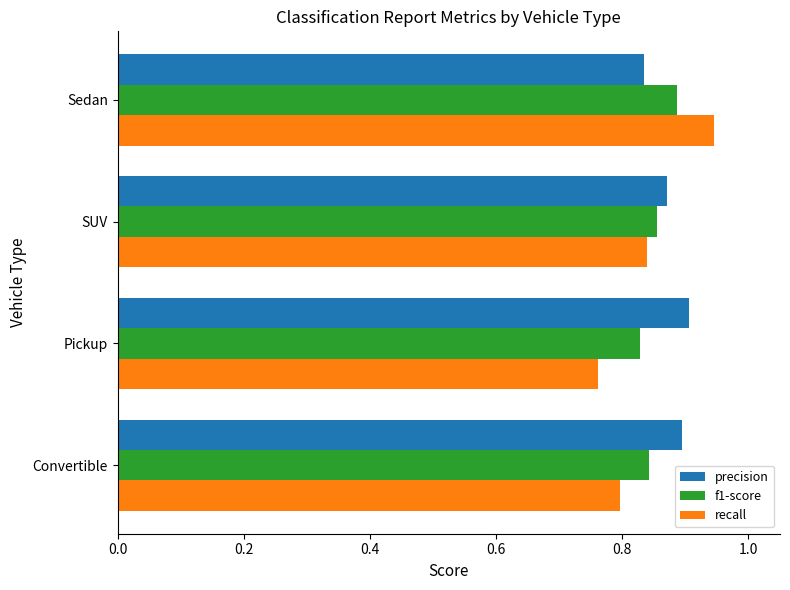

Between Pickup and Sedan, which series saw the biggest shift?

recall